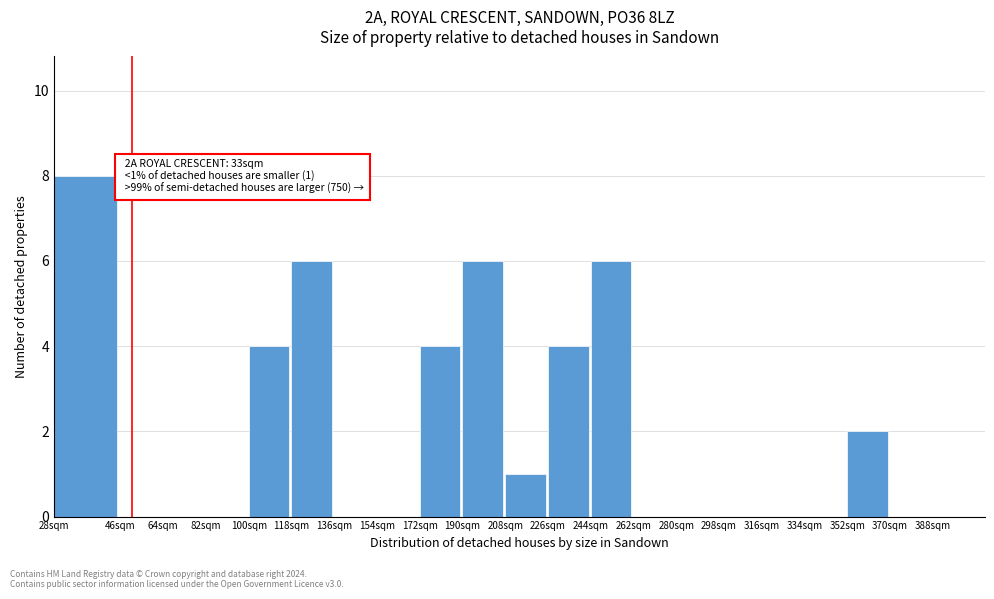

Reading left to right, list all the values displayed in this chart.

28sqm=8	46sqm=0	64sqm=0	82sqm=0	100sqm=4	118sqm=6	136sqm=0	154sqm=0	172sqm=4	190sqm=6	208sqm=1	226sqm=4	244sqm=6	262sqm=0	280sqm=0	298sqm=0	316sqm=0	334sqm=0	352sqm=2	370sqm=0	388sqm=0